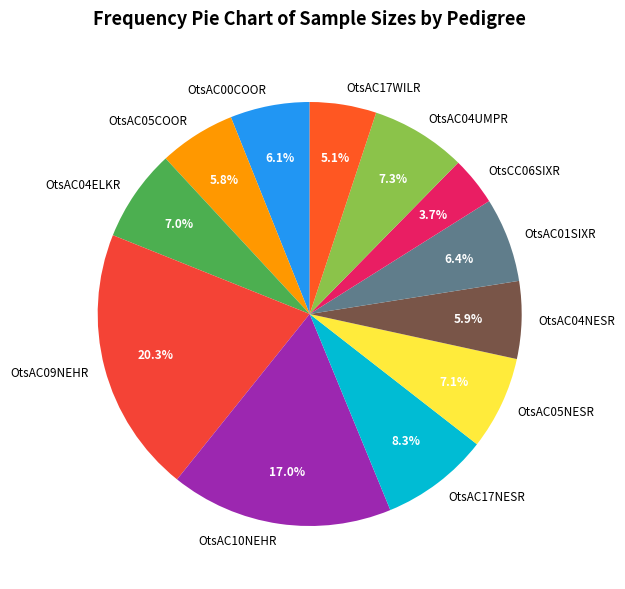

Is it true that OtsCC06SIXR is 4% of the pie?

True